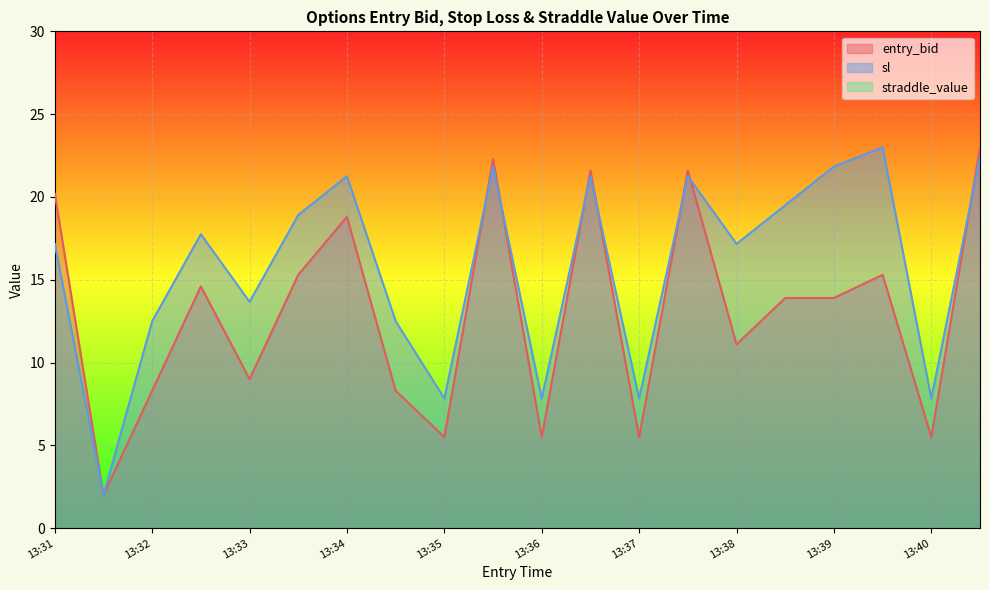

Does the chart display data point markers on the line(s)?

No